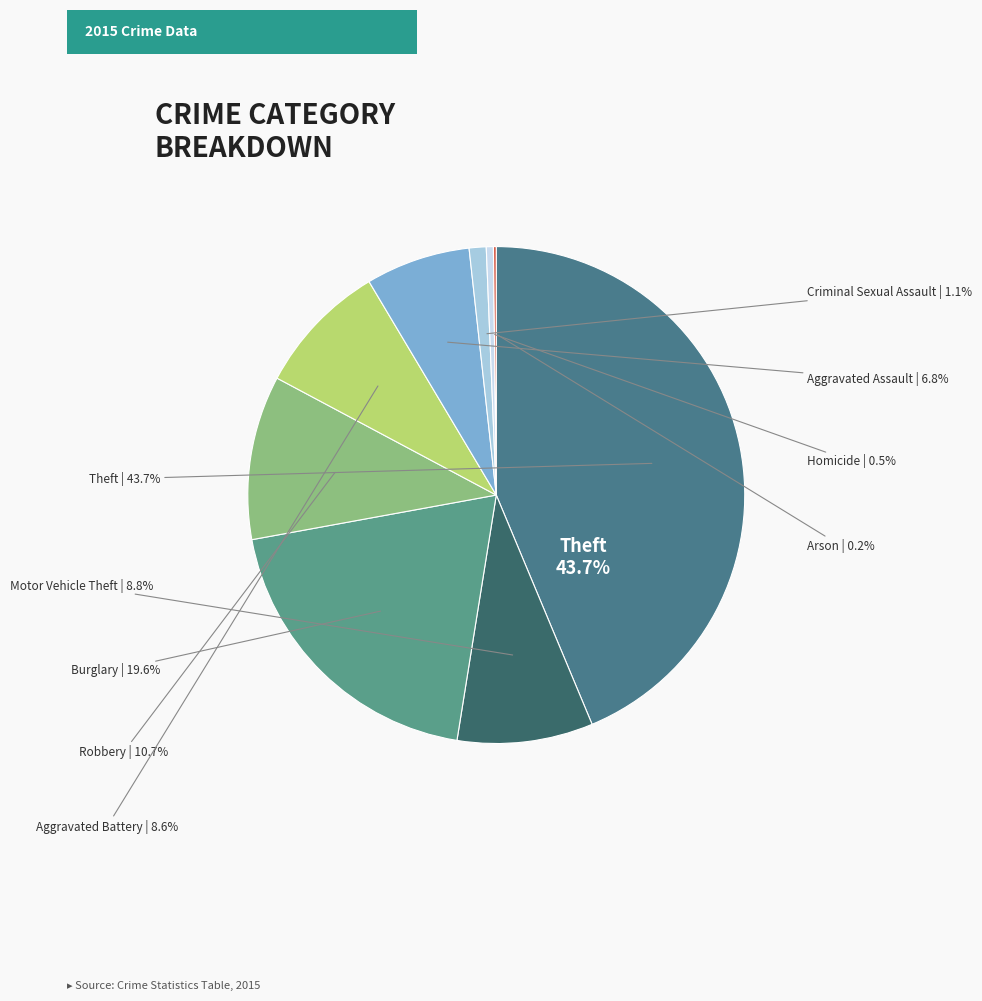

To the nearest percent, what portion does Motor Vehicle Theft represent?

9%